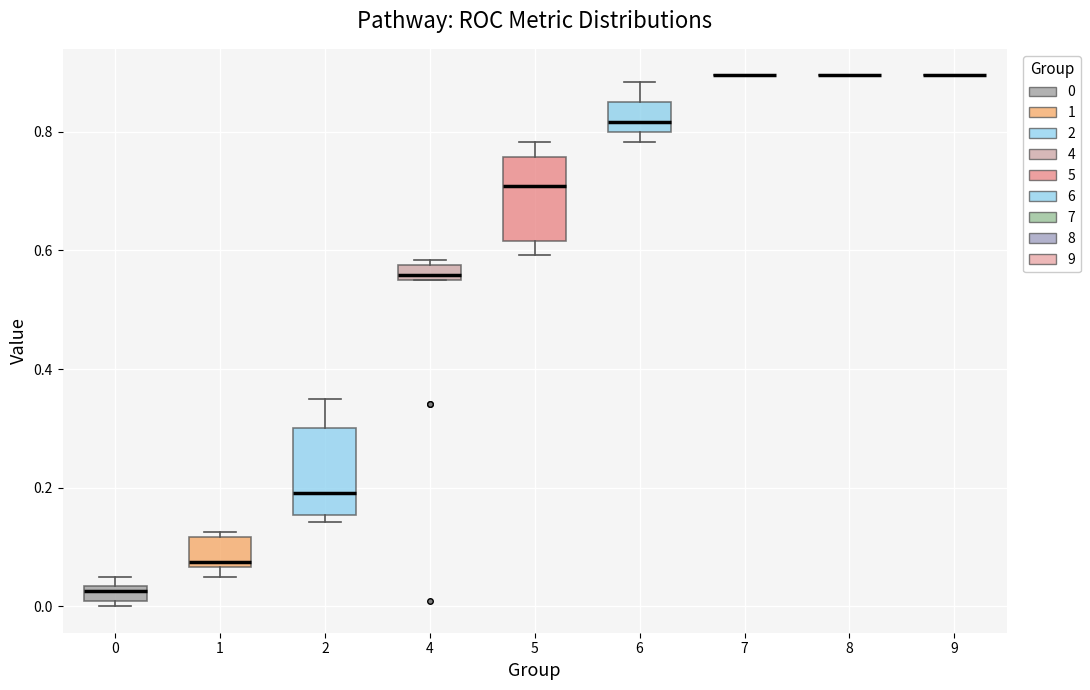

Where does the median line of the box at x = 6 sit on the y-axis? The values are not printed on the chart, so give them approximately, as read against the axis.

0.82